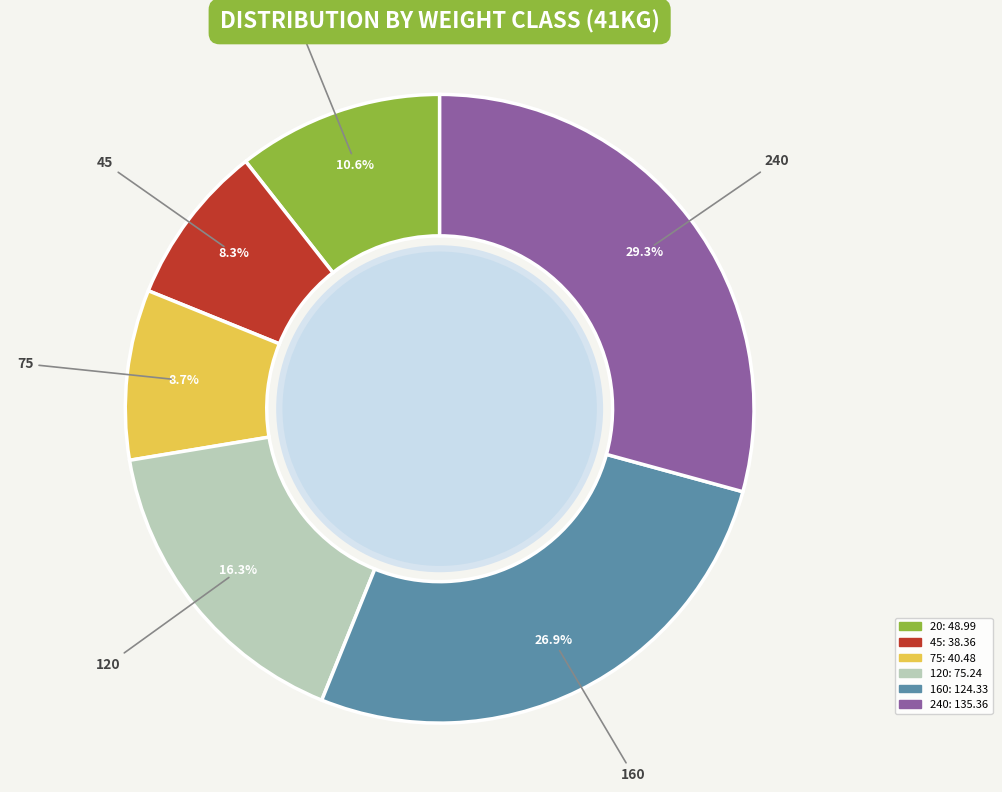

Which has a higher value, 240 or 160?

240